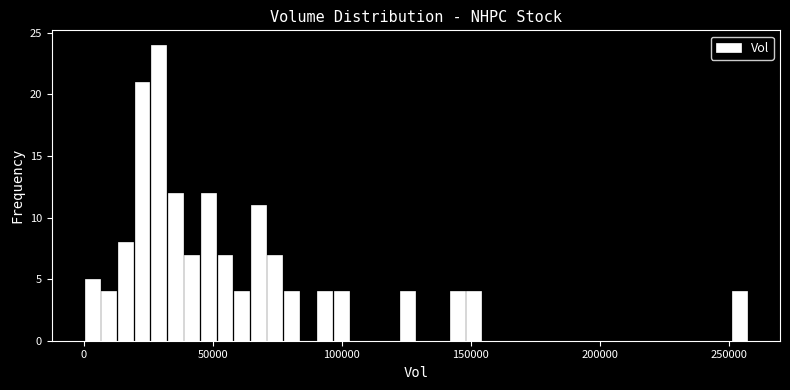

Around what value on the x-axis is the tallest bar? Give the approximate position of its centre, as read against the axis.

30000